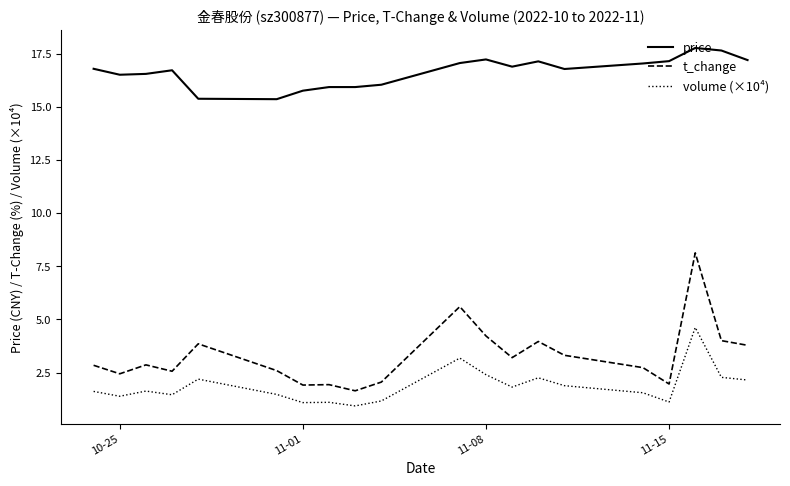

What is the difference between the maximum and minimum values in the t_change series?

6.5